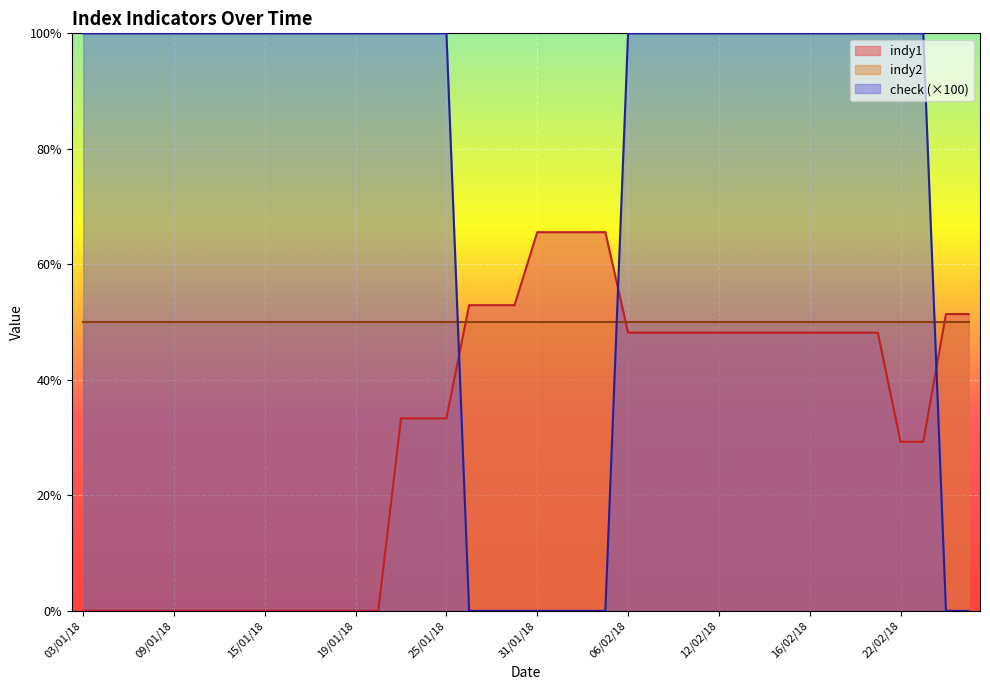

True or false: indy1 has more than 0 interior local peaks.

False